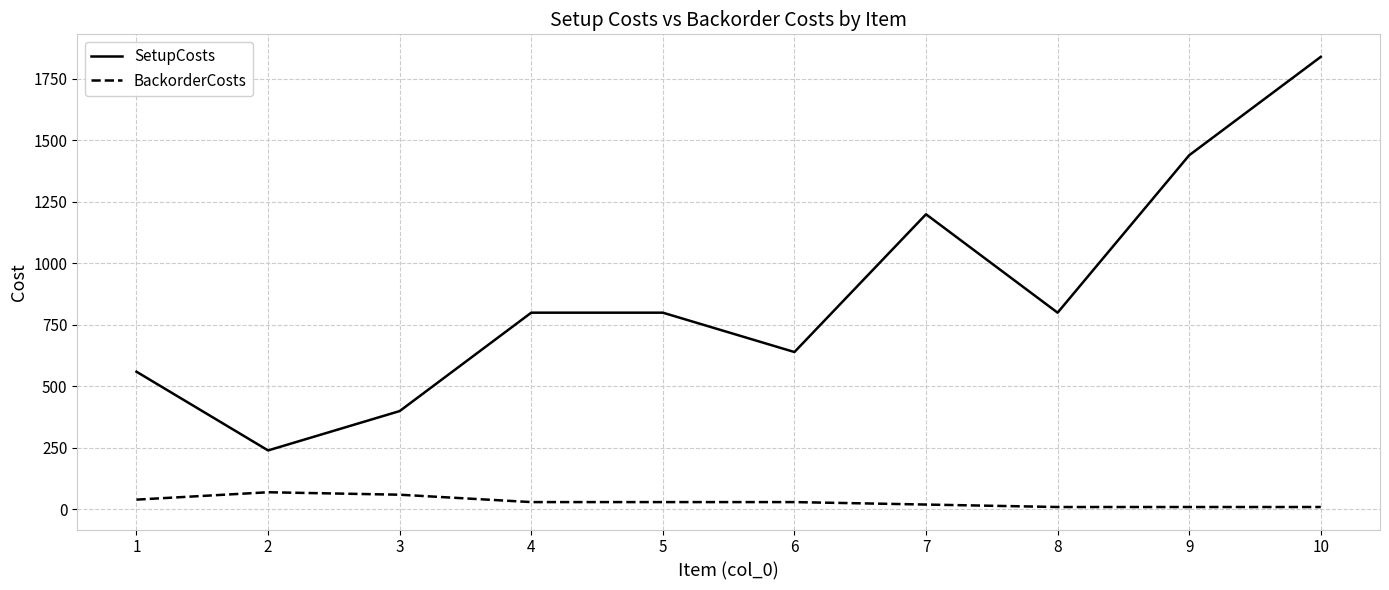

Reading right to left, list all the values displayed in this chart.

SetupCosts: 1840	1440	800	1200	640	800	800	400	240	560
BackorderCosts: 10	10	10	20	30	30	30	60	70	40